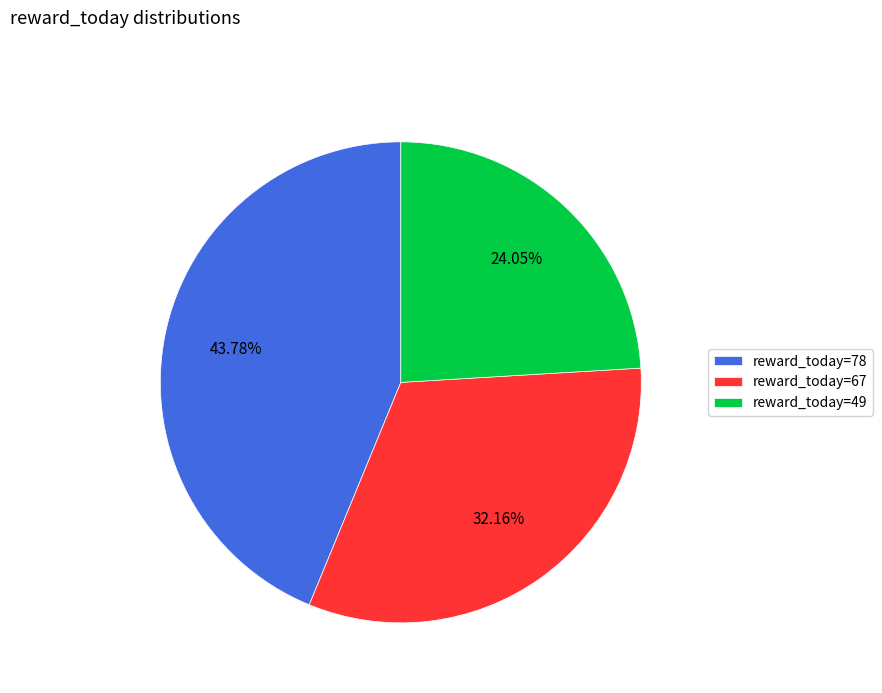

Is the sum of reward_today=67 and reward_today=78 greater than half?

Yes